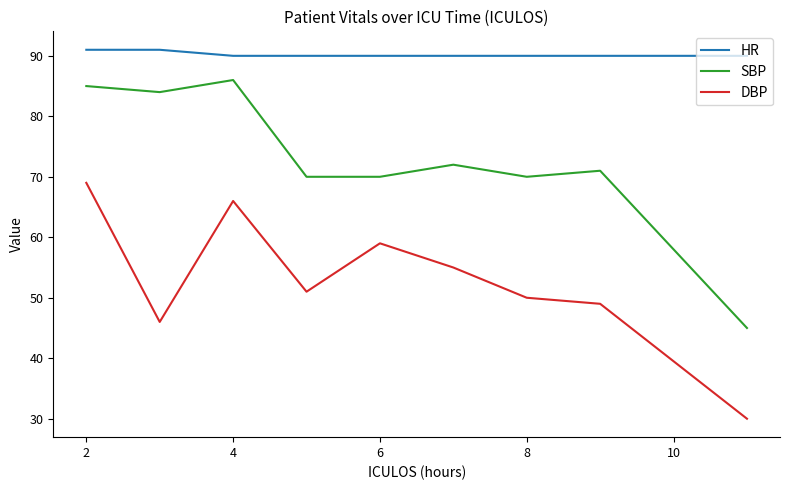

Is this an area chart (filled region under the line)?

No